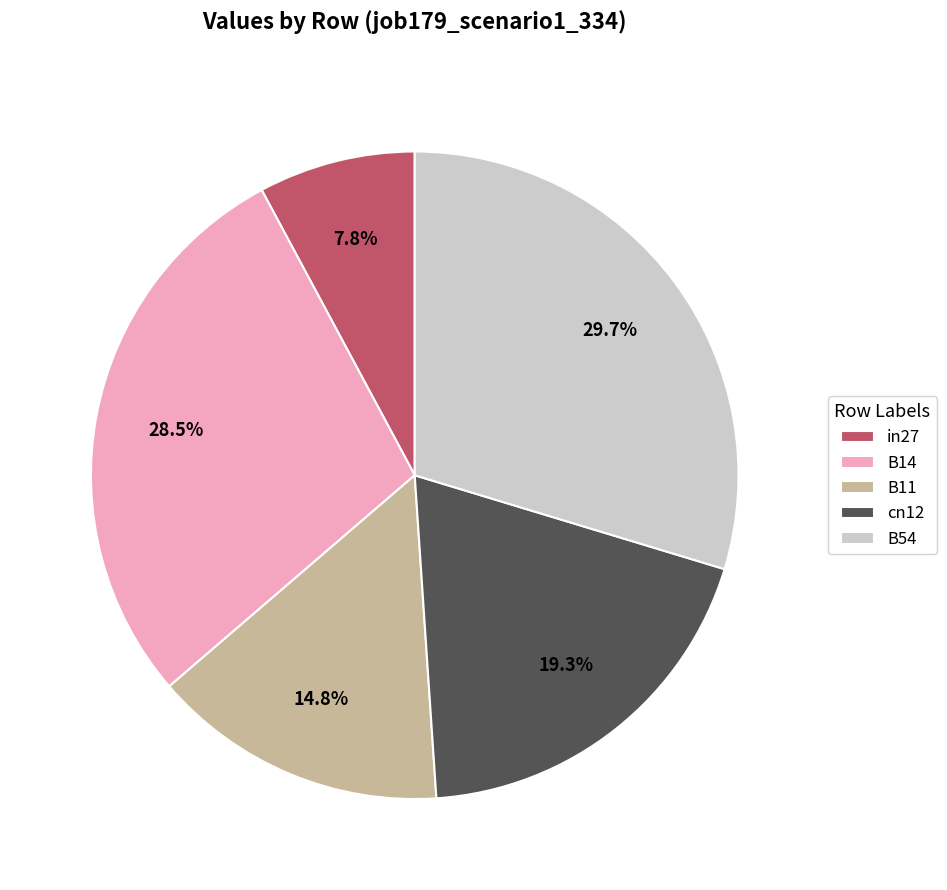

Is there any slice that represents more than half of the pie?

No